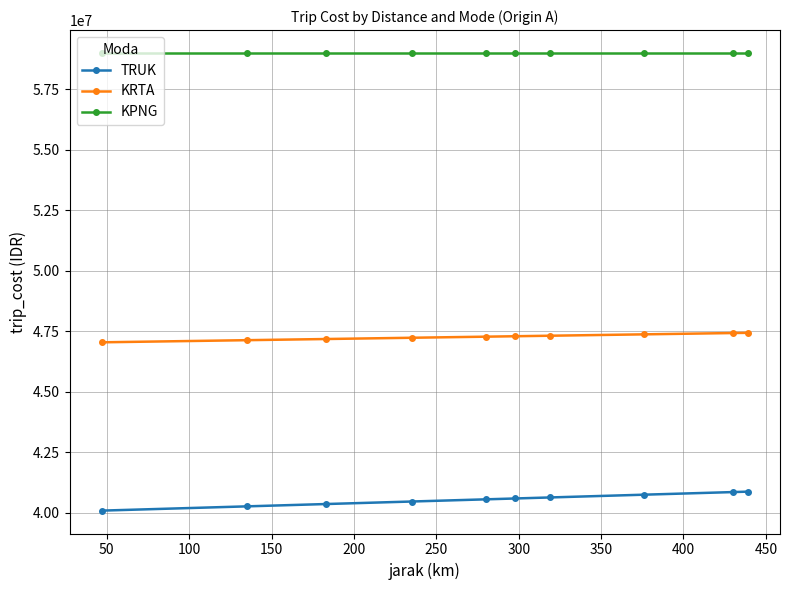

What is the sum of all TRUK values?

405484000